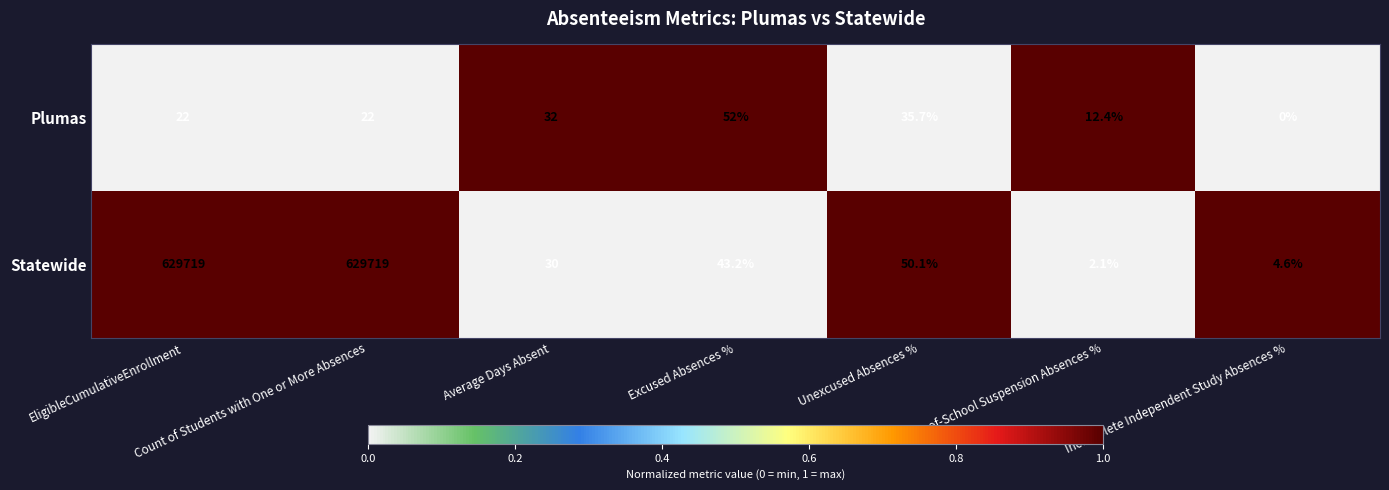

Which series has the widest spread of values?

Statewide